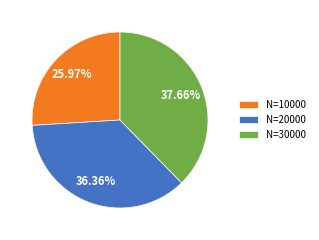

To the nearest percent, what portion does N=20000 represent?

36%